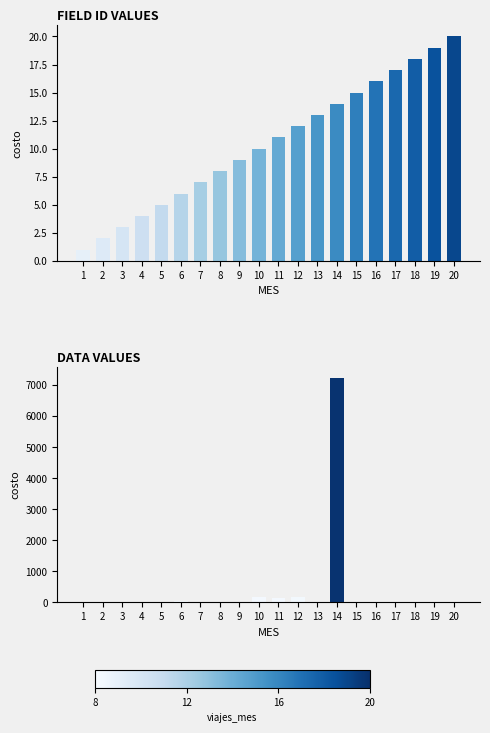

Between 8 and 11, which is larger?

11